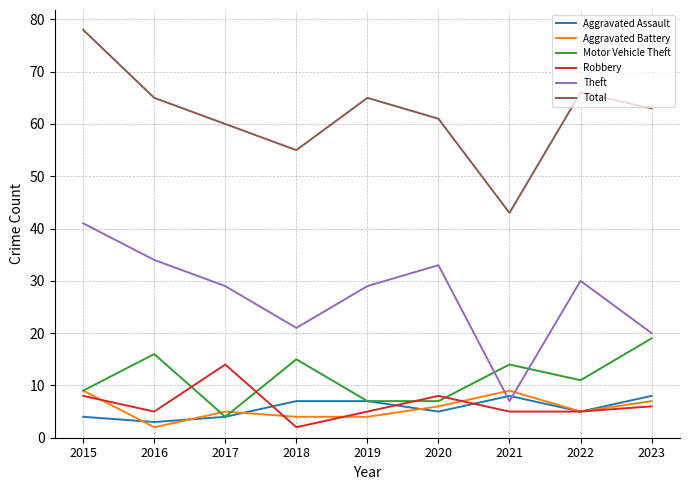

At which category does the chart reach its peak across all series?

2015